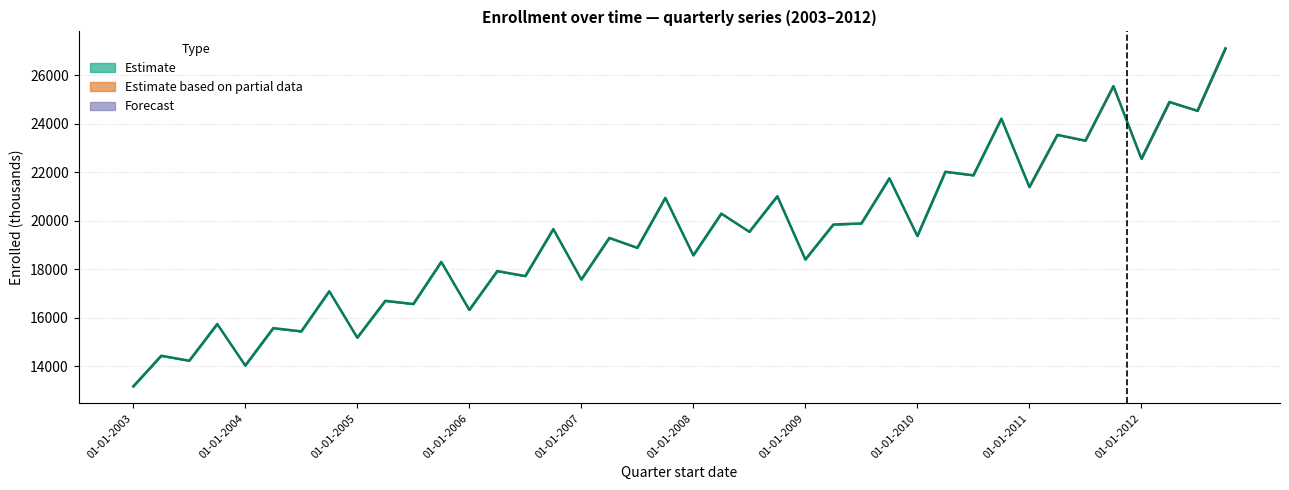

What is the minimum value shown in the chart?

13173